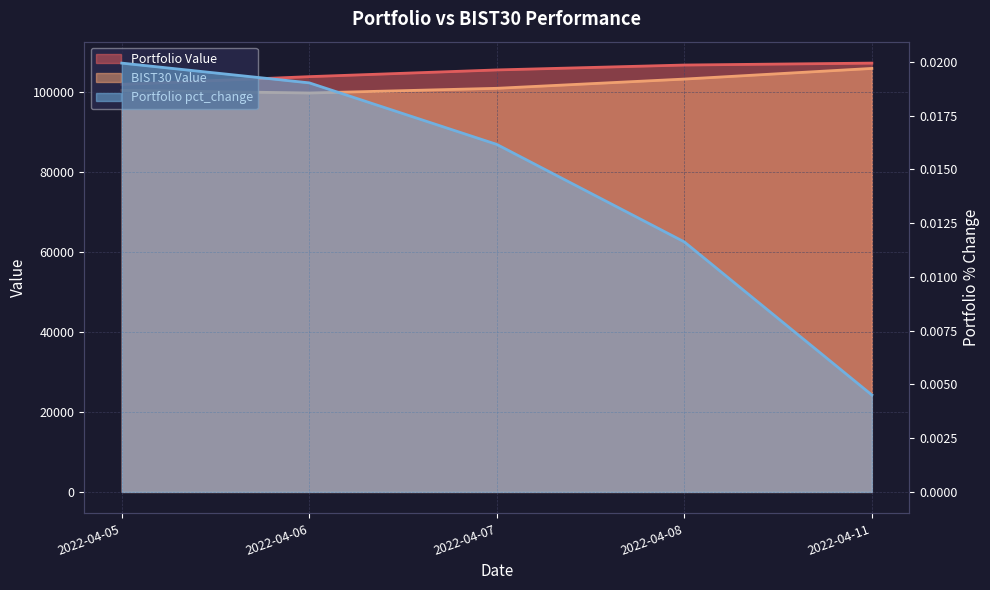

What is the average value of the BIST30 Value series?

102136.6